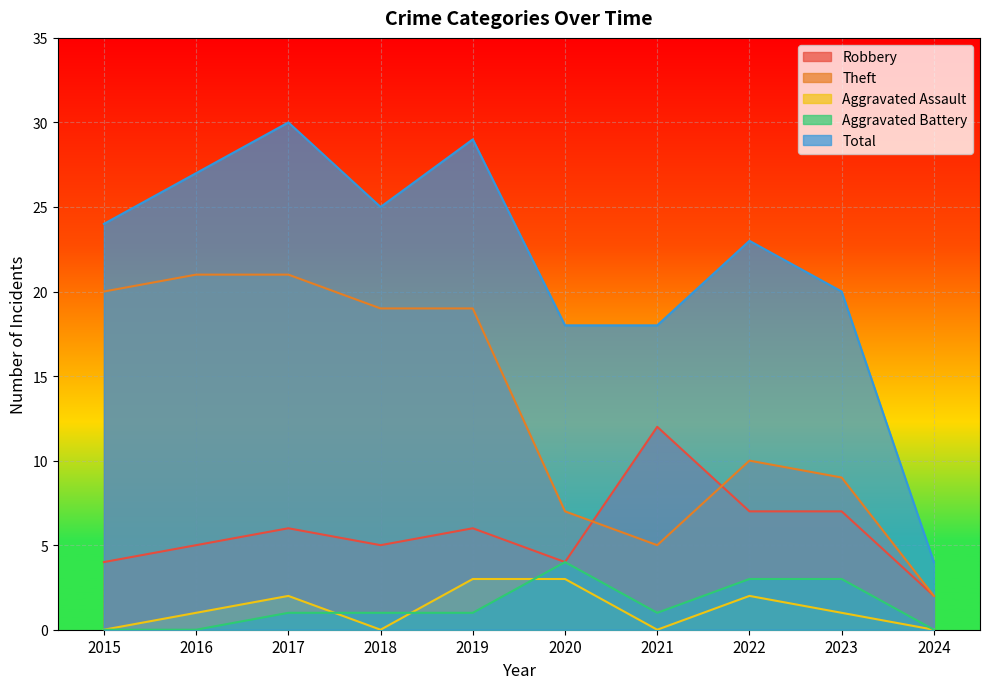

Which series has the widest spread of values?

Total